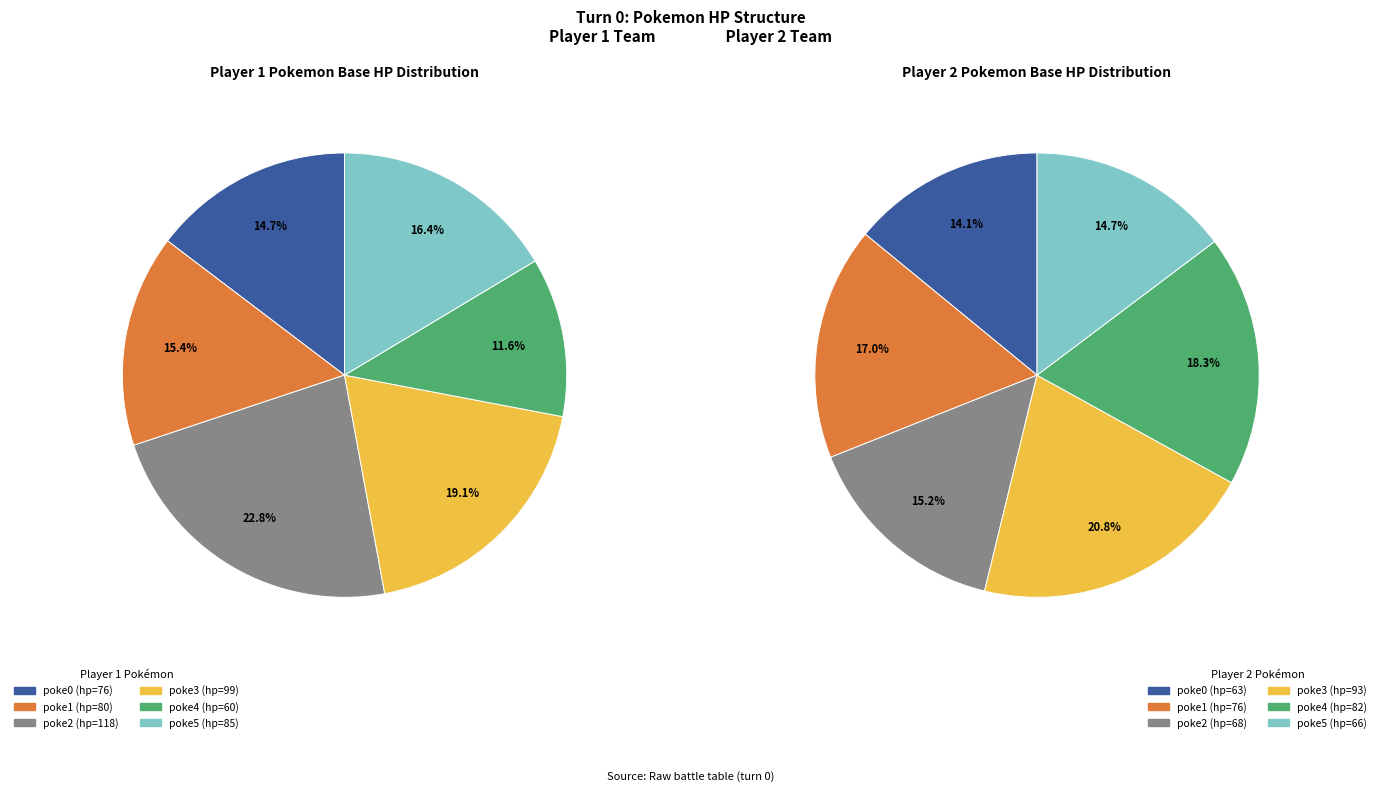

How many segments does this pie chart have?

6